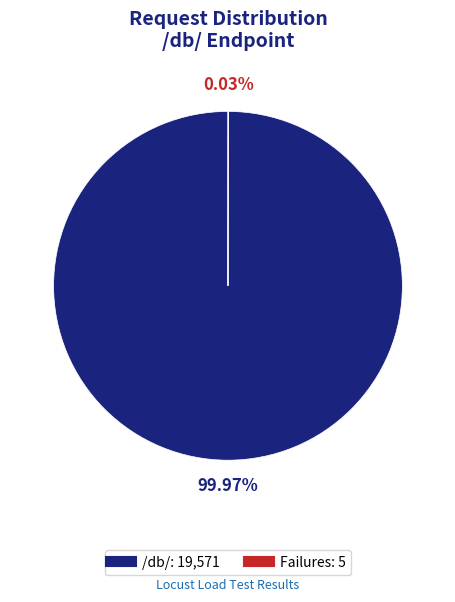

Which slice is the largest?

/db/